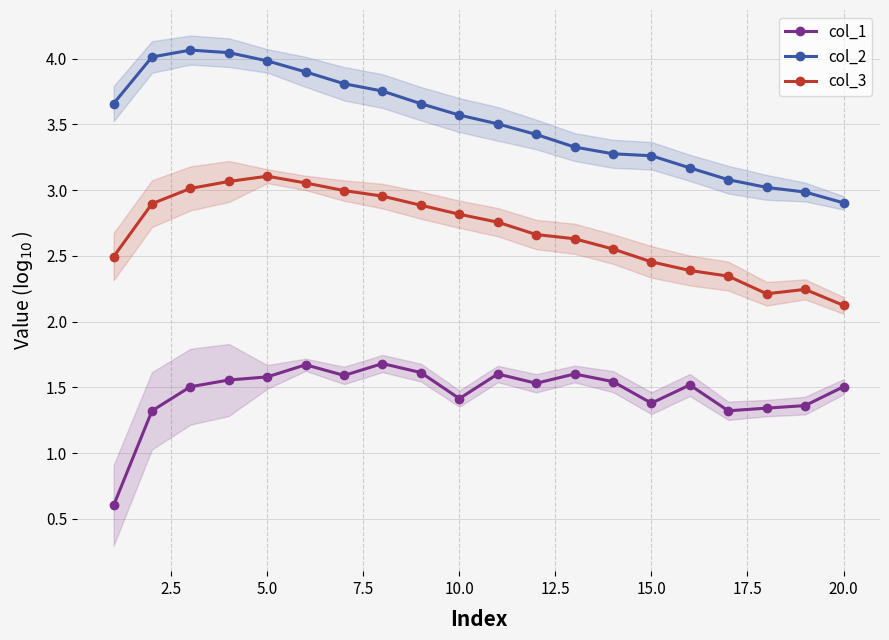

True or false: col_2 and col_1 cross at least once.

False